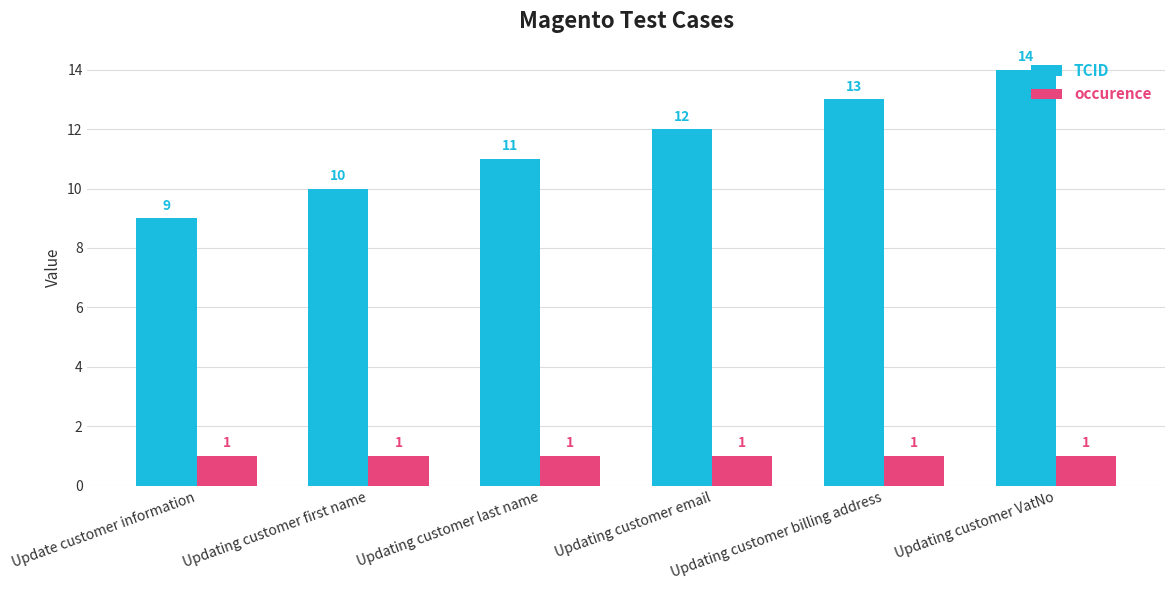

Are the bars grouped side by side (vs. stacked)?

Yes